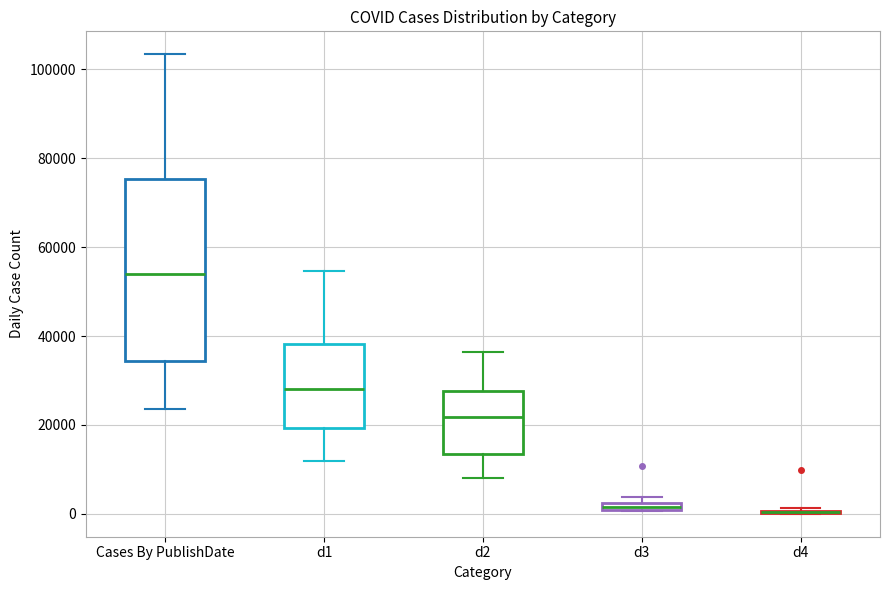

Where is the upper edge of the box for d3 on the y-axis? The values are not printed on the chart, so give them approximately, as read against the axis.

2000